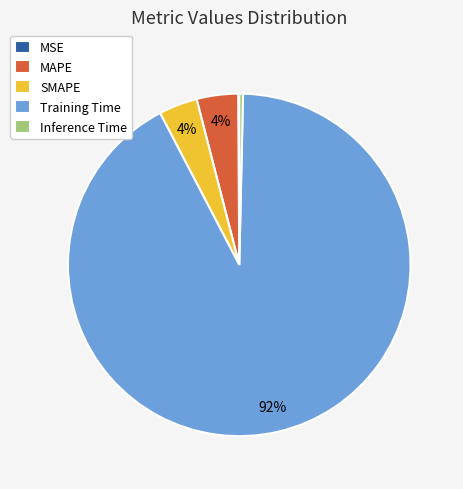

Combined, do SMAPE and Training Time account for over 50%?

Yes